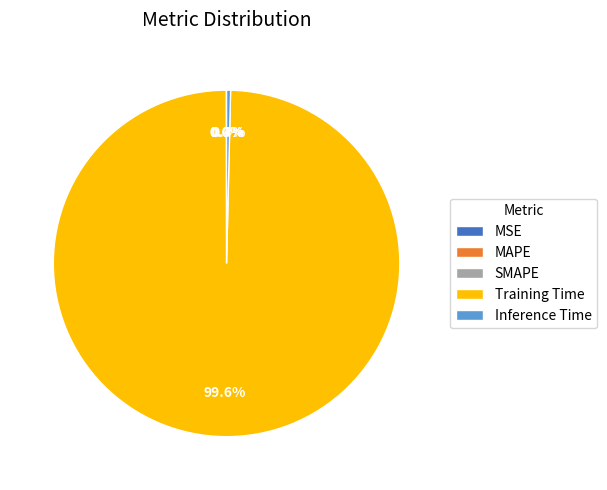

What is the largest slice in the pie chart?

Training Time